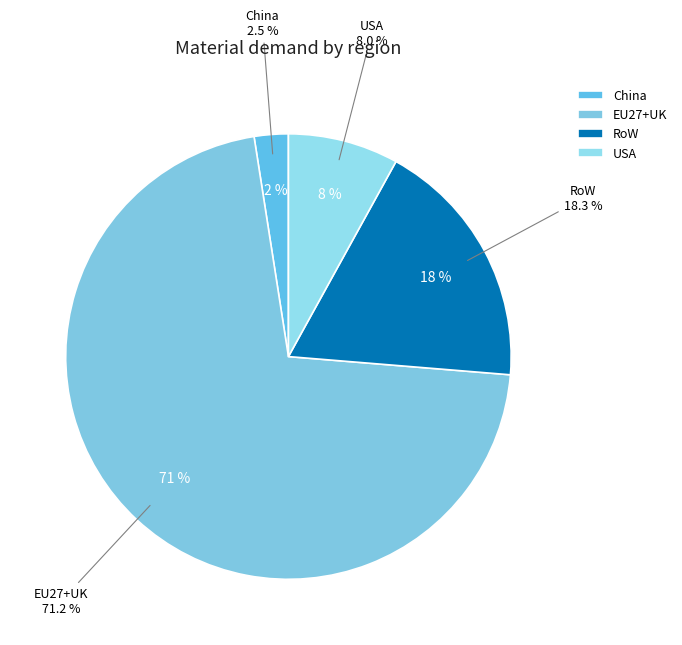

To the nearest percent, what is the difference between the largest and smallest slice percentages?

69%